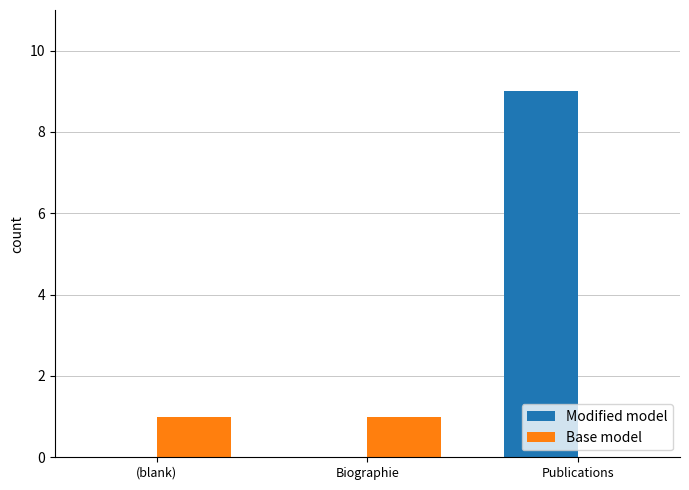

At which category is the sum across all series the highest?

Publications